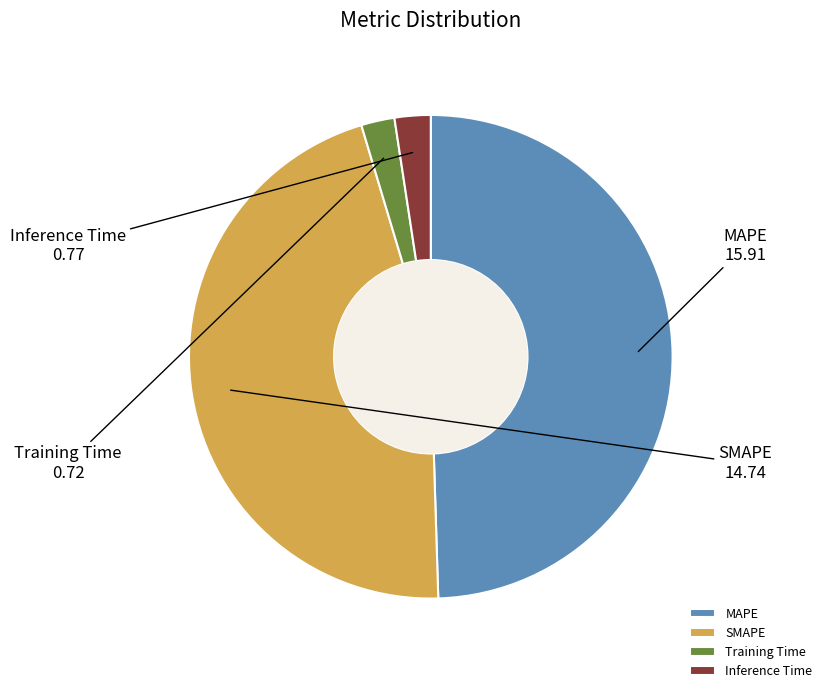

Is MAPE the majority of the pie?

No